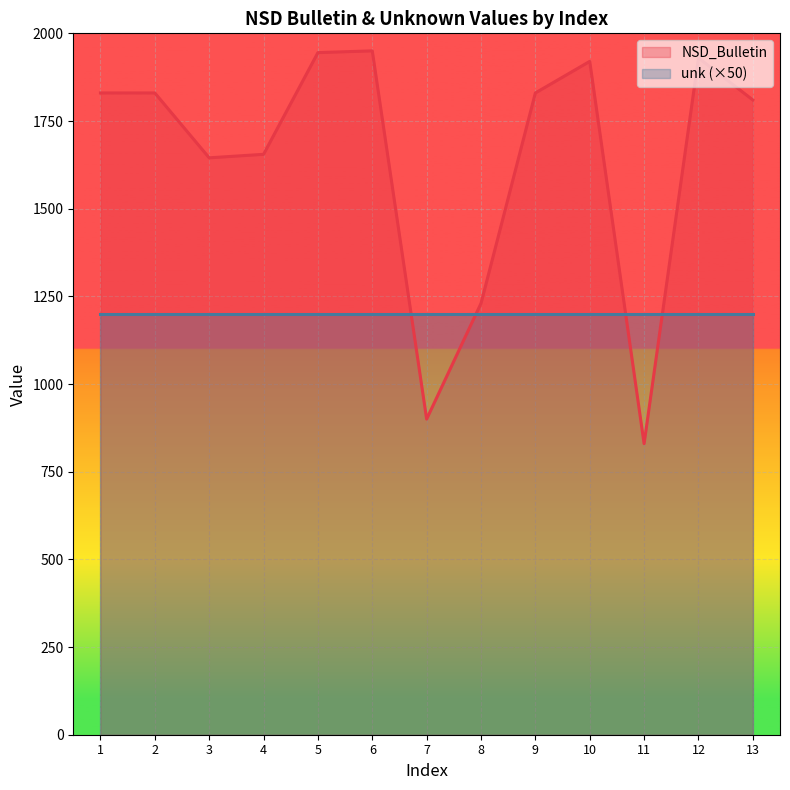

What is the value of the 4th point from the left?

1655